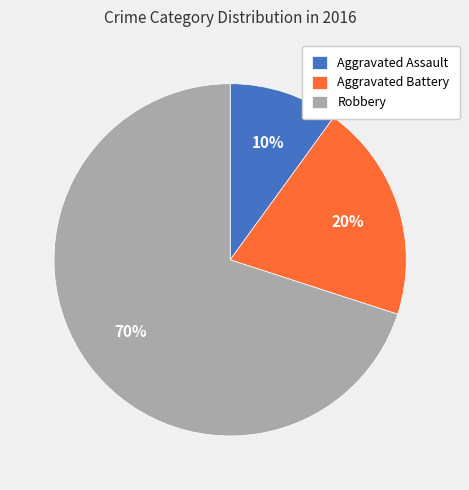

Which category accounts for the majority?

Robbery